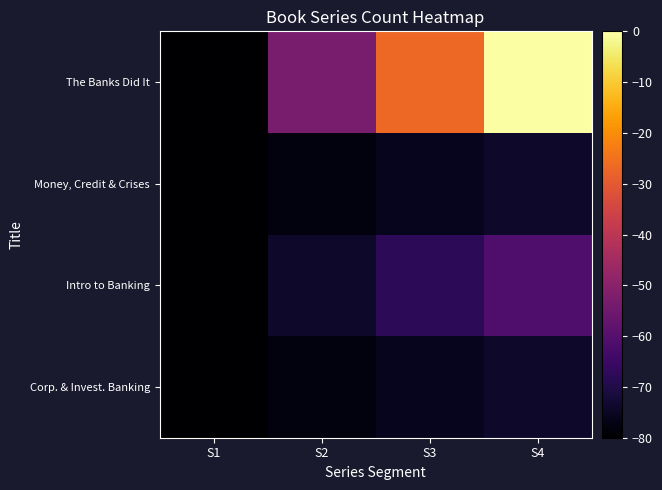

Which category has the lowest value across all series?

S1